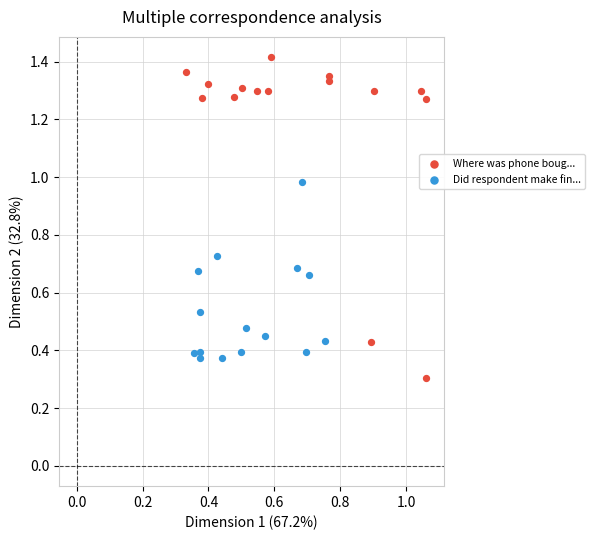

Which series contains the lowest Y value?

Where was phone boug...